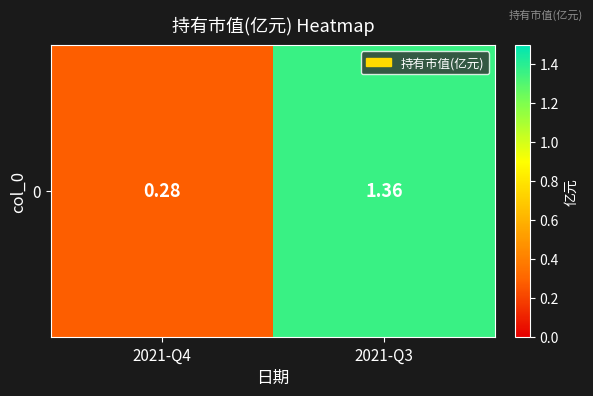

Reading right to left, list all the values displayed in this chart.

1.4	0.3